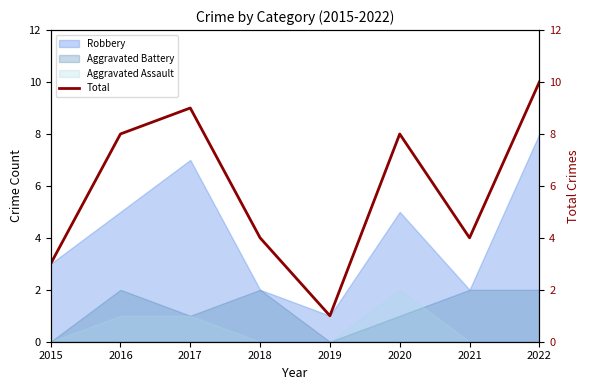

True or false: there are more than 1 points higher than both neighbors.

True